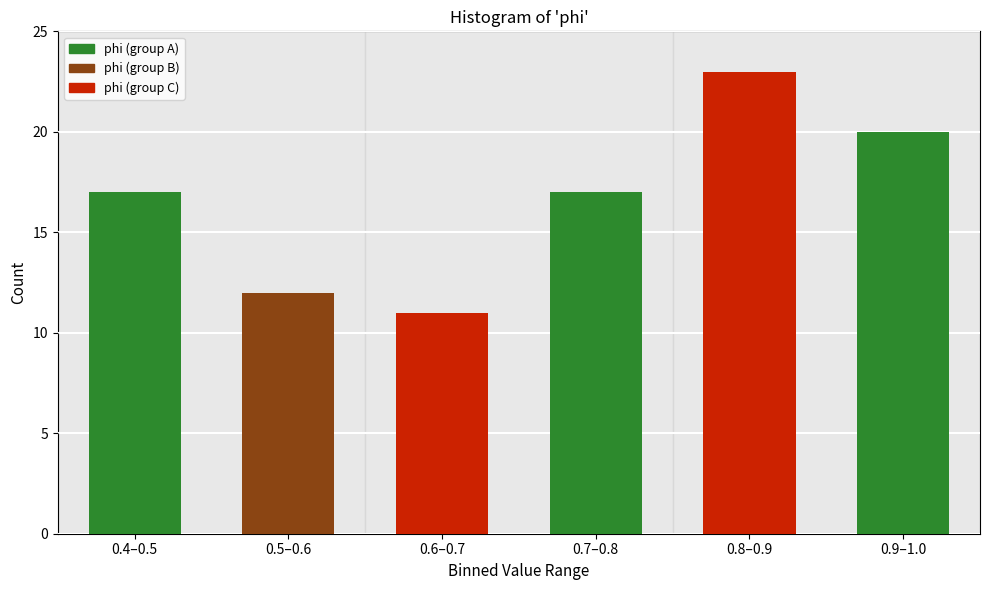

Reading right to left, list all the values displayed in this chart.

0.9–1.0=20	0.8–0.9=23	0.7–0.8=17	0.6–0.7=11	0.5–0.6=12	0.4–0.5=17